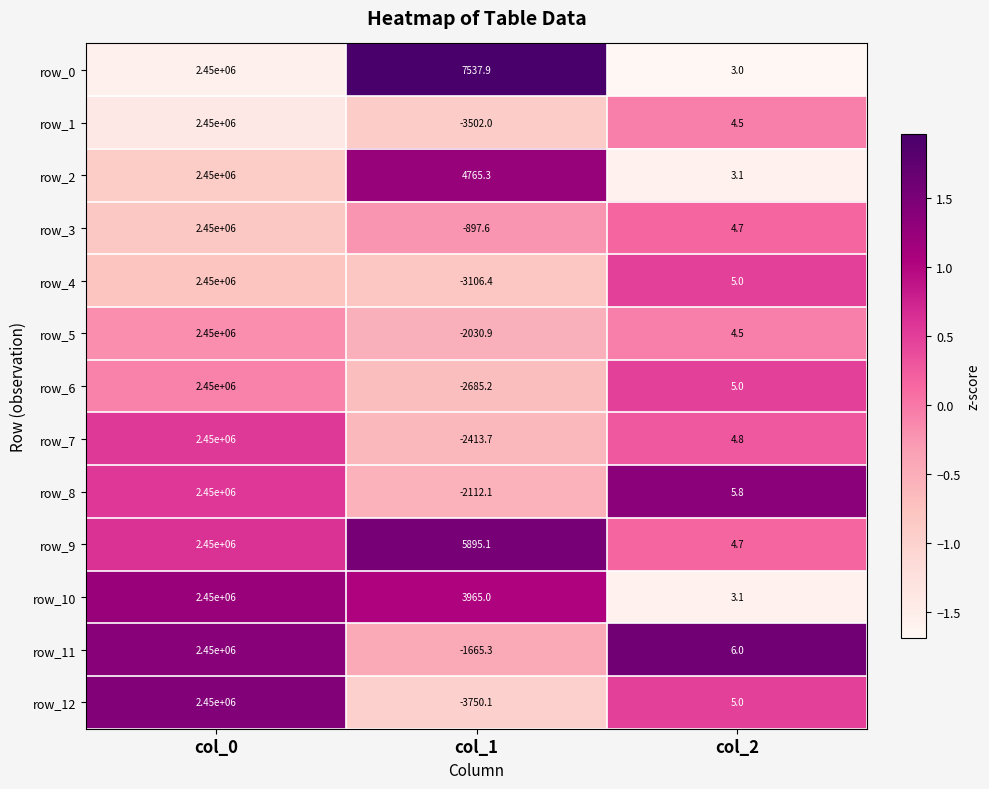

True or false: row_4 has a value of 5.0 at col_2.

True